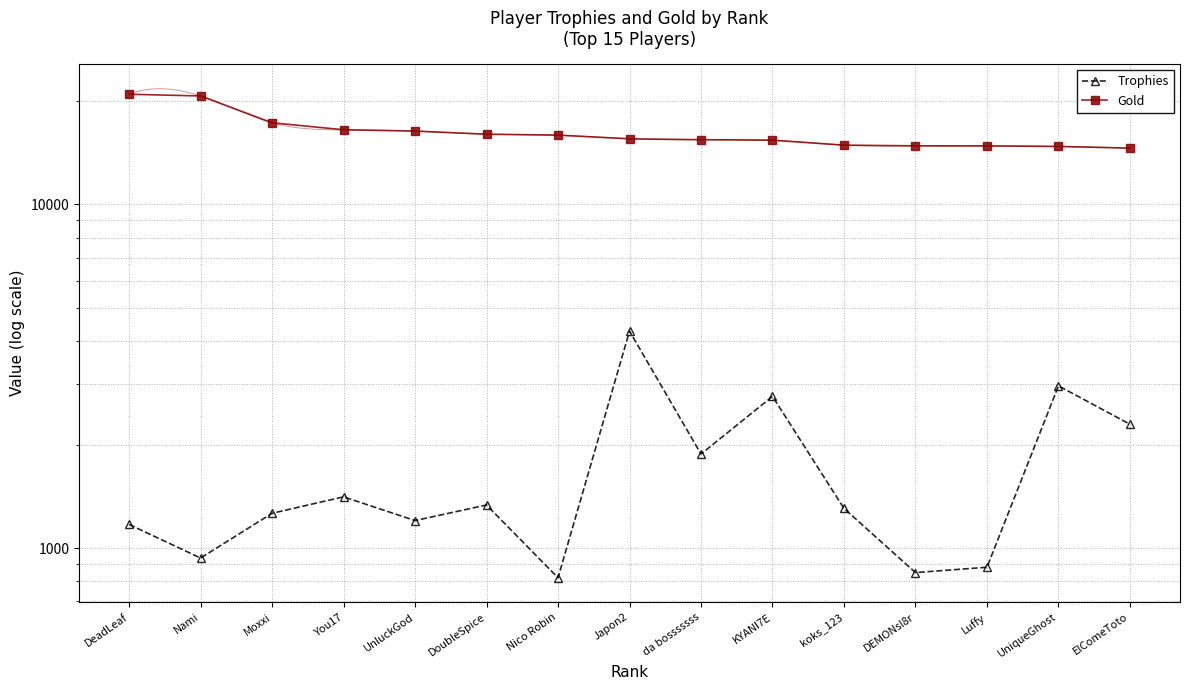

Reading left to right, transcribe all the data shown in this chart.

Trophies: 1172	936	1263	1410	1203	1335	820	4278	1878	2763	1305	849	880	2965	2293
Gold: 20903	20665	17266	16480	16333	15995	15895	15510	15417	15365	14865	14795	14790	14738	14570